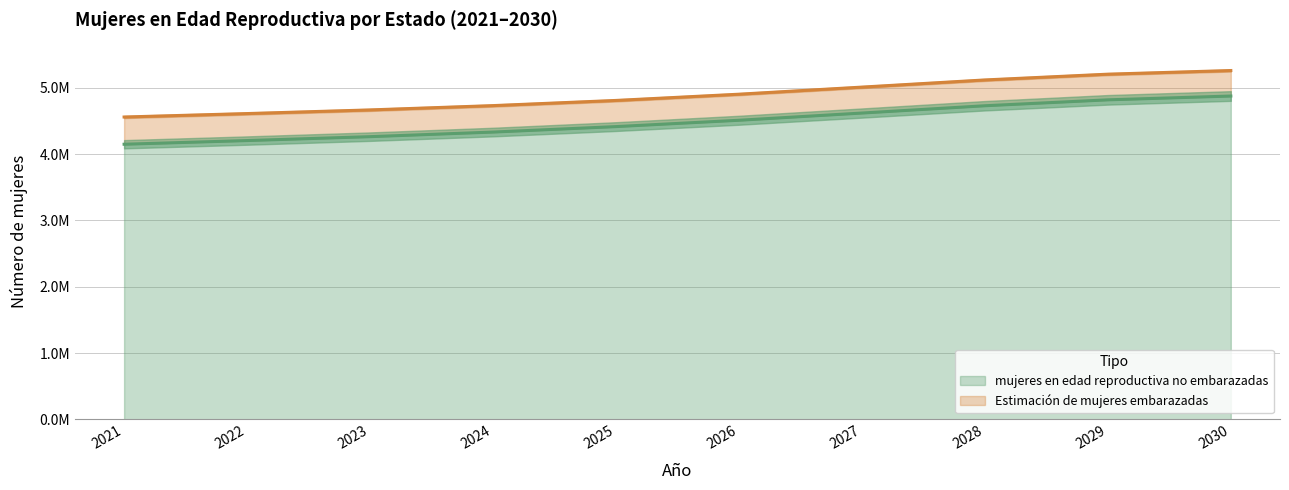

What is the difference between the values at 2024 and 2022?

128055.9